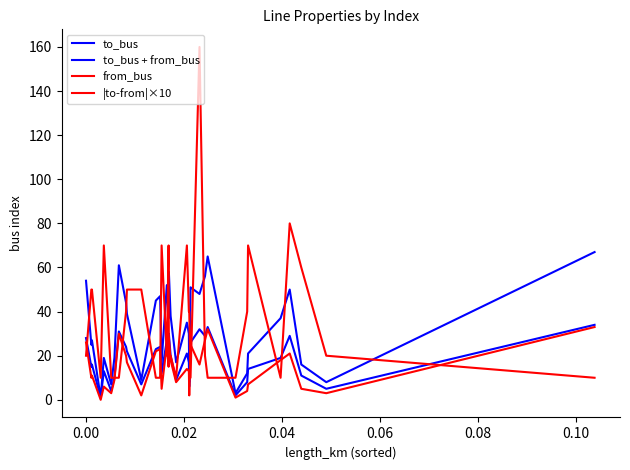

How many lines are shown in the chart?

4